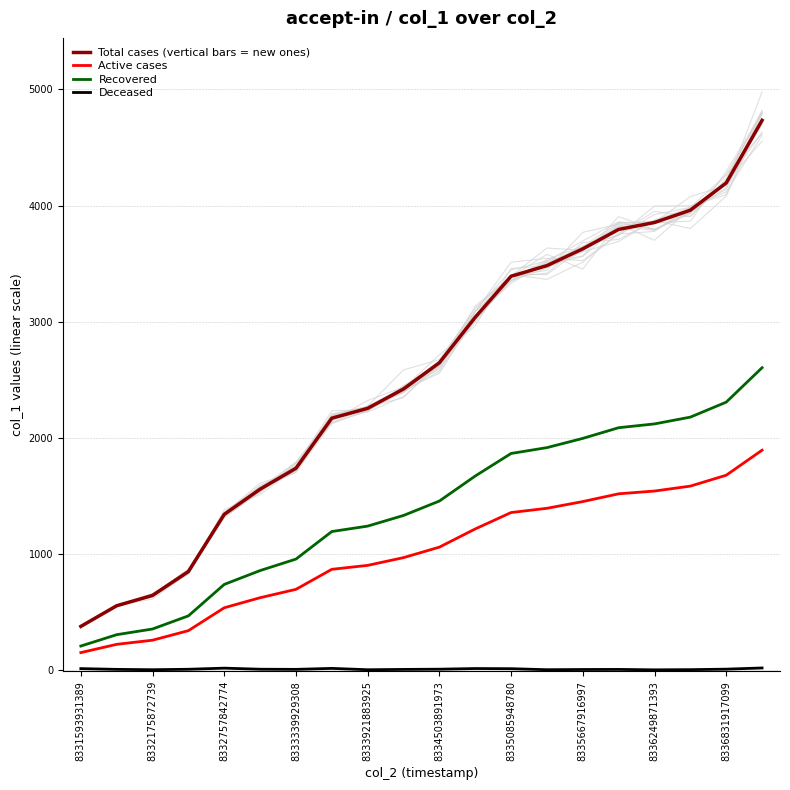

Rank the series by their average value, from lowest to highest.

Deceased, Active cases, Recovered, Total cases (vertical bars = new ones)